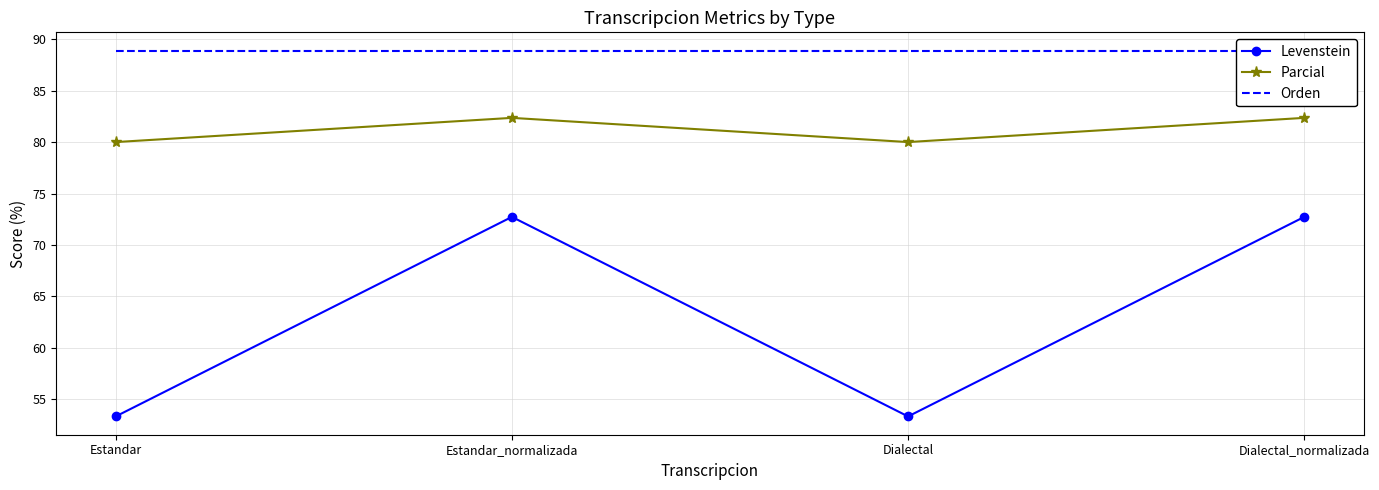

What is the approximate value of Orden at Estandar?

88.9